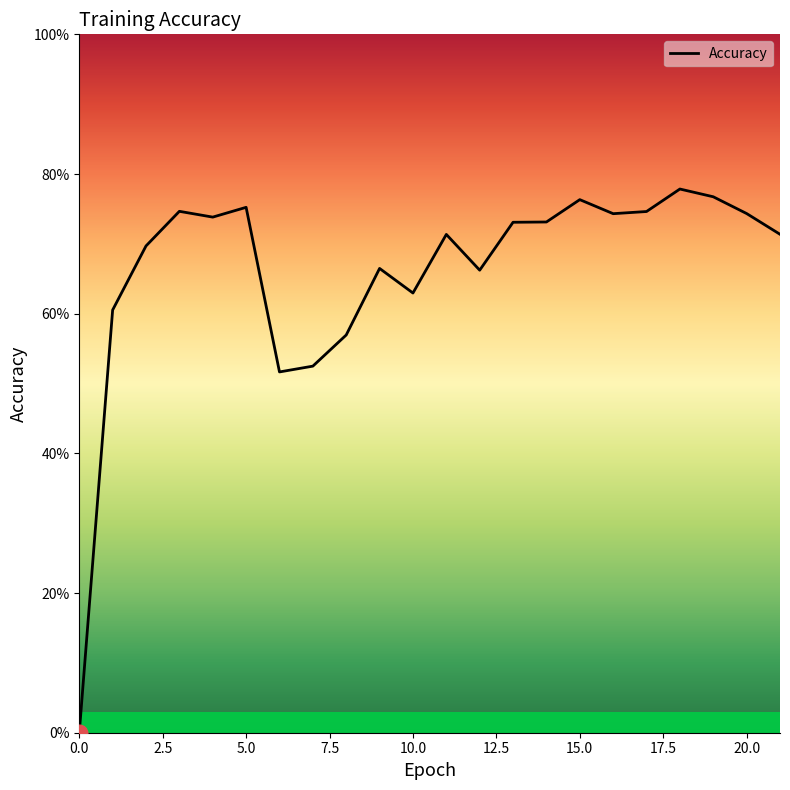

True or false: the data has more than 1 interior local peaks.

True